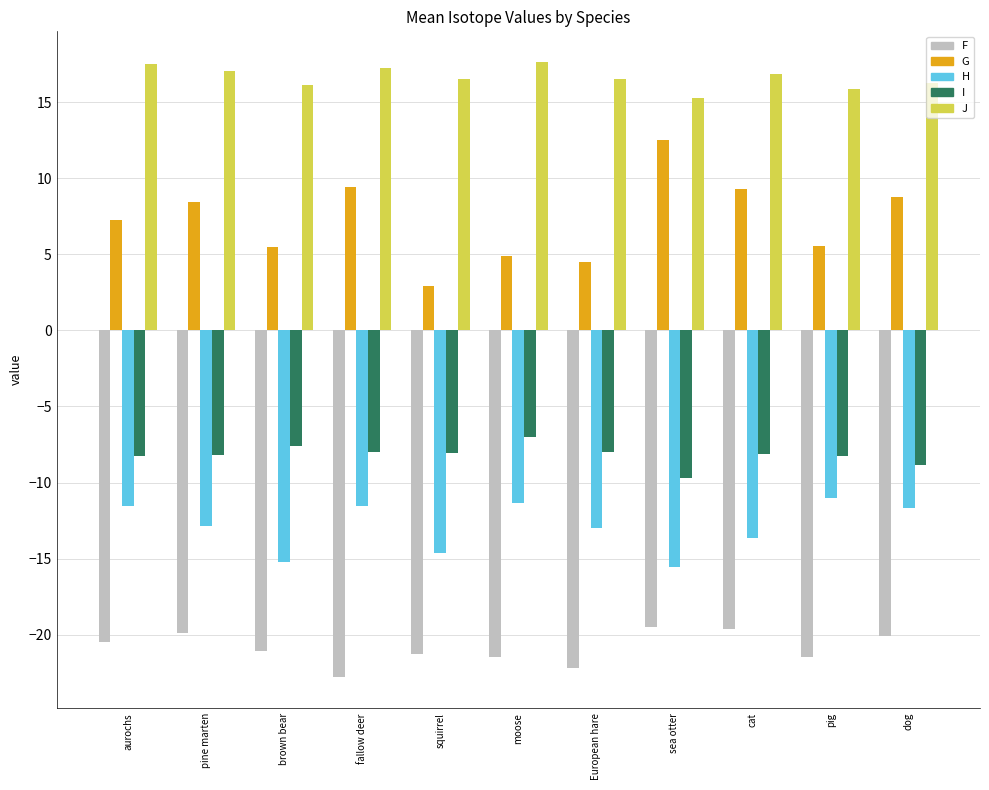

Is it true that H equals -11.7 at dog?

True